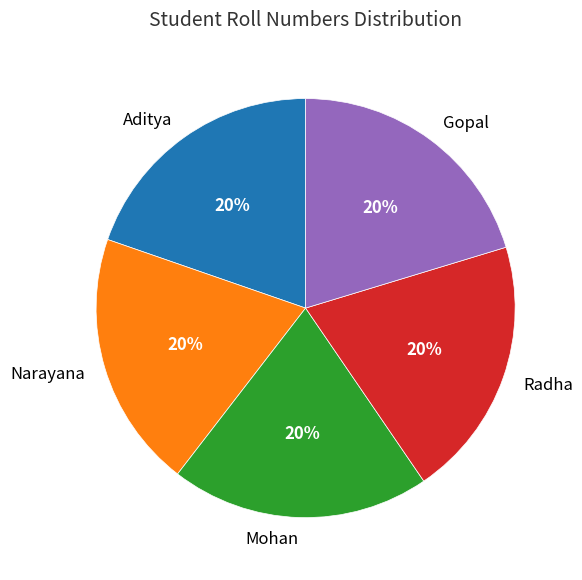

To the nearest percent, what is the combined percentage of Narayana and Gopal?

40%